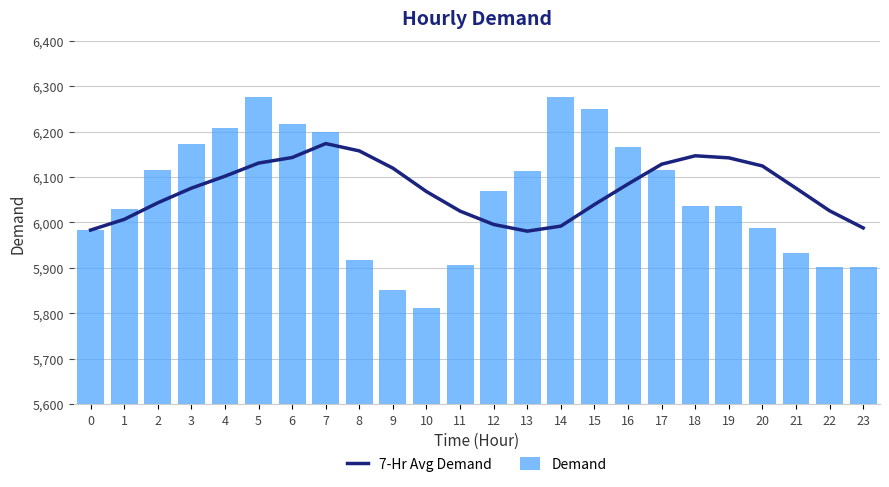

How many values in the 7-Hr Avg Demand series exceed 6075?

13